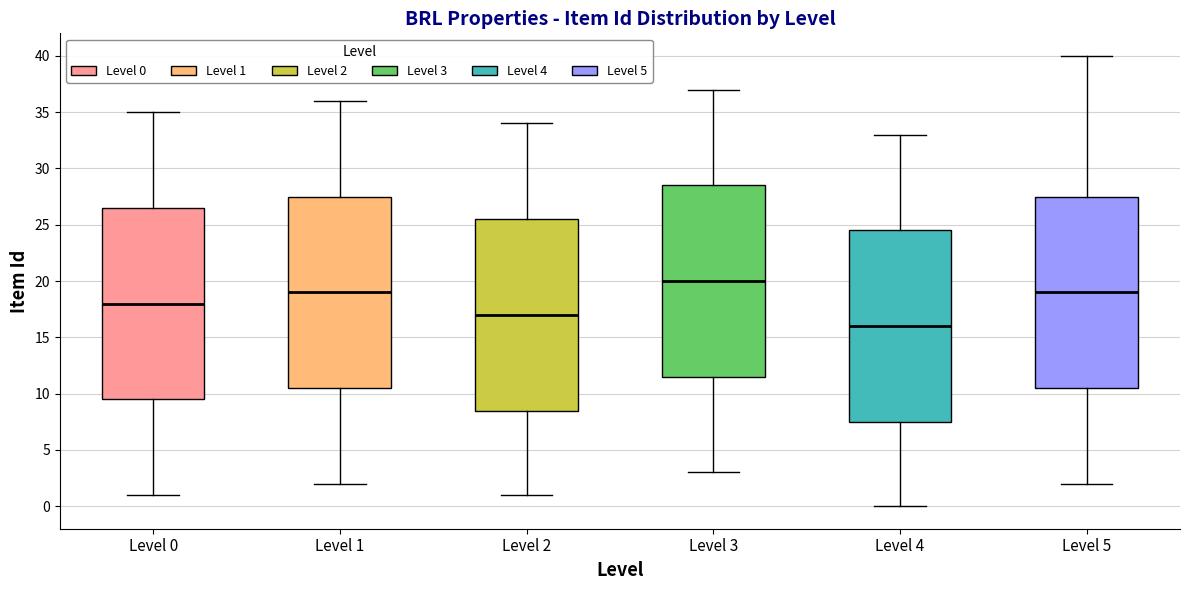

Reading left to right, read every box against the y-axis: the position of its median line, the range the box covers, and the ends of its whiskers. The values are not printed on the chart, so give them approximately, as read against the axis.

Level 0: median 18.0, box 9.5 to 26.5, whiskers 1.0 to 35.0
Level 1: median 19.0, box 10.5 to 27.5, whiskers 2.0 to 36.0
Level 2: median 17.0, box 8.5 to 25.5, whiskers 1.0 to 34.0
Level 3: median 20.0, box 11.5 to 28.5, whiskers 3.0 to 37.0
Level 4: median 16.0, box 7.5 to 24.5, whiskers 0.0 to 33.0
Level 5: median 19.0, box 10.5 to 27.5, whiskers 2.0 to 40.0